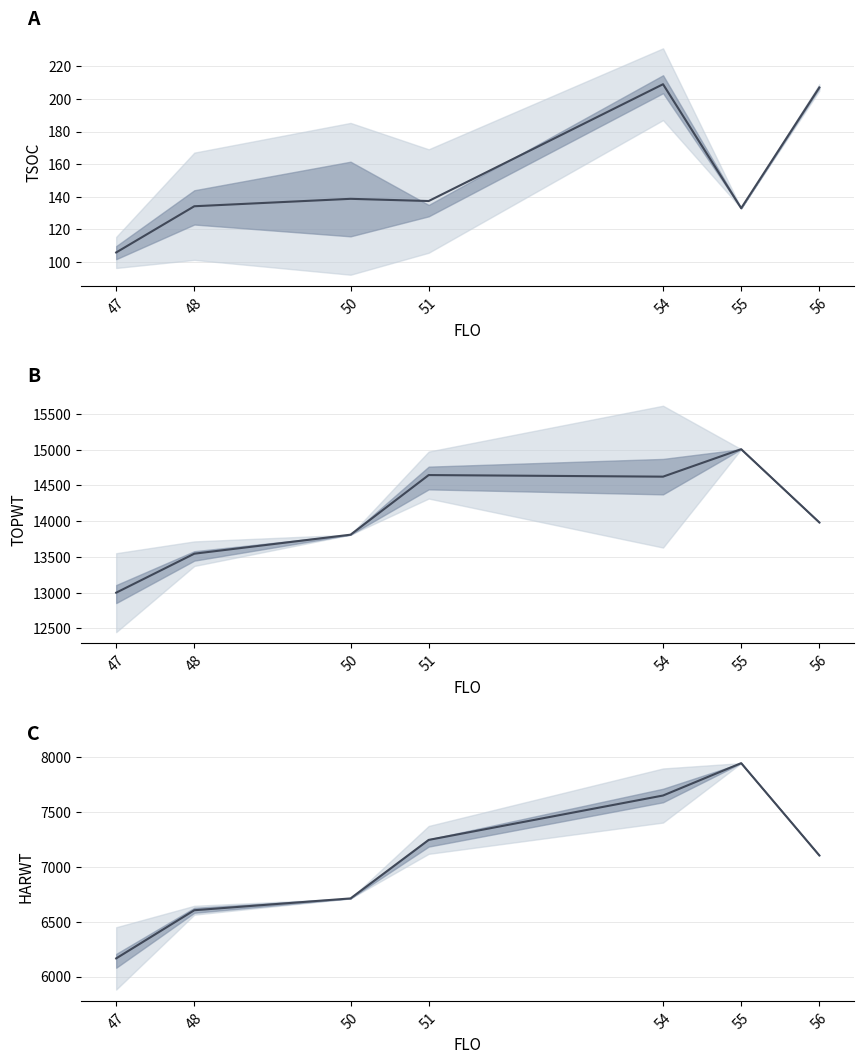

Reading right to left, extract all data points from this chart.

TSOC mean: 207.0	133.0	209.0	137.4	138.8	134.2	105.9
TOPWT mean: 13982.0	15006.0	14622.0	14644.2	13810.0	13544.2	12998.9
HARWT mean: 7106.0	7948.0	7652.5	7247.2	6713.0	6605.2	6165.5